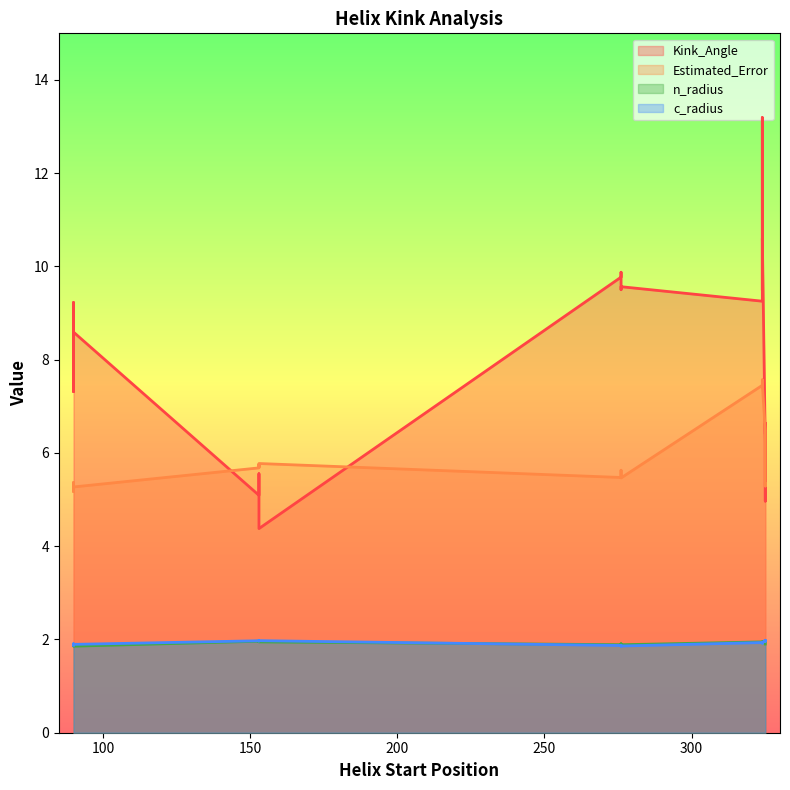

What is the label of the 13th point from the left?

276